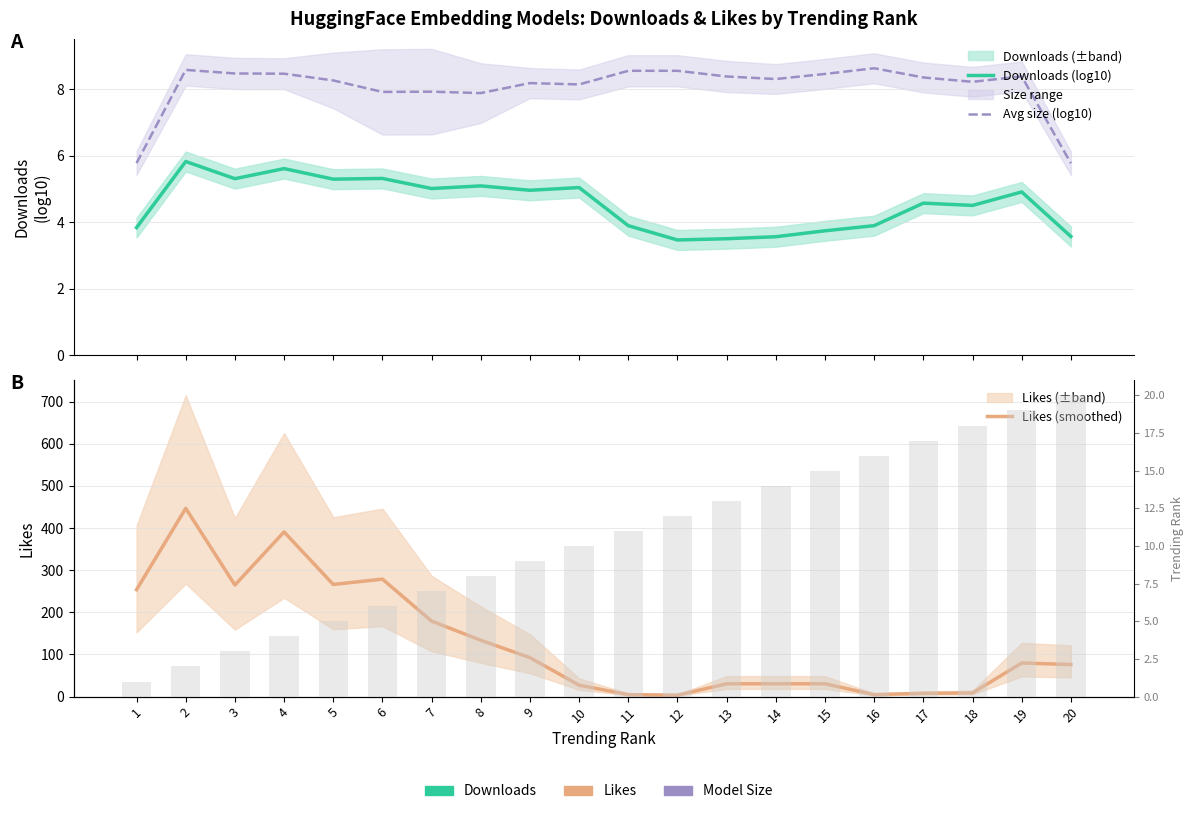

What is the difference between the highest and lowest values at 13?

26.8